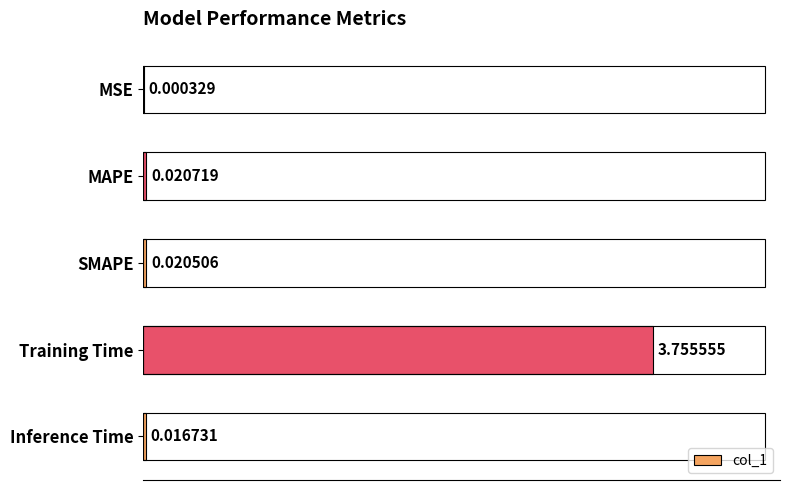

At which label is the value closest to 1?

MAPE